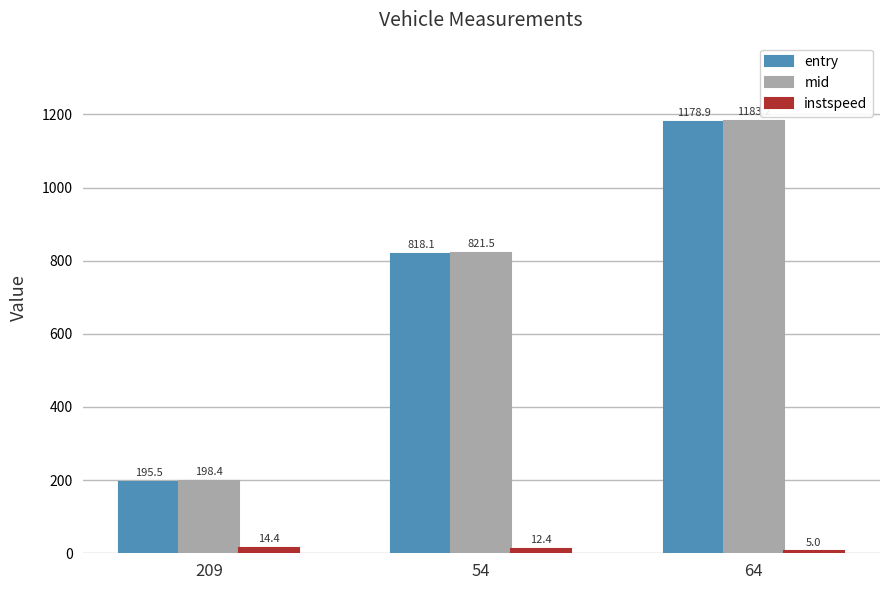

Which series has the largest total across all categories?

mid